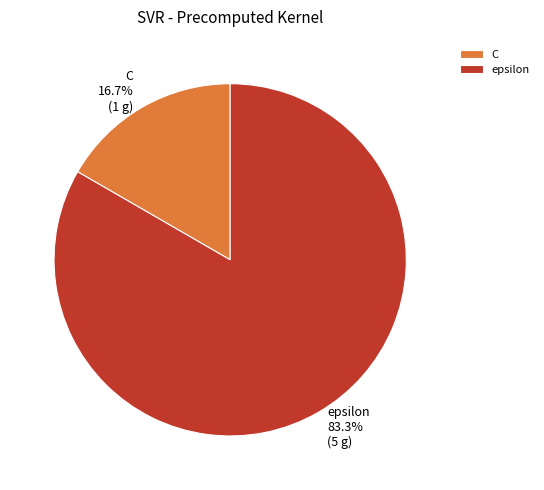

What is the ratio of the value at C to the value at epsilon?

0.2